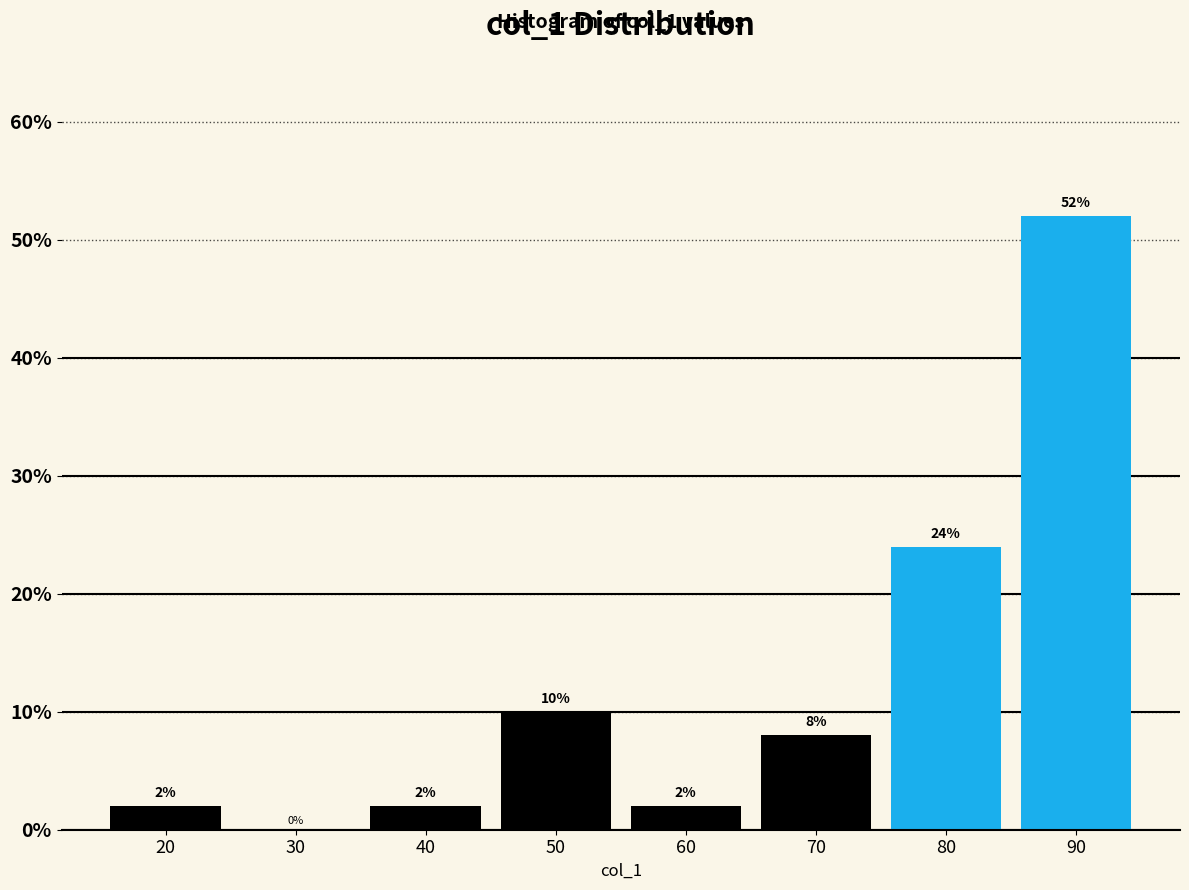

Reading right to left, what are all the values shown in this chart?

90=52	80=24	70=8	60=2	50=10	40=2	30=0	20=2